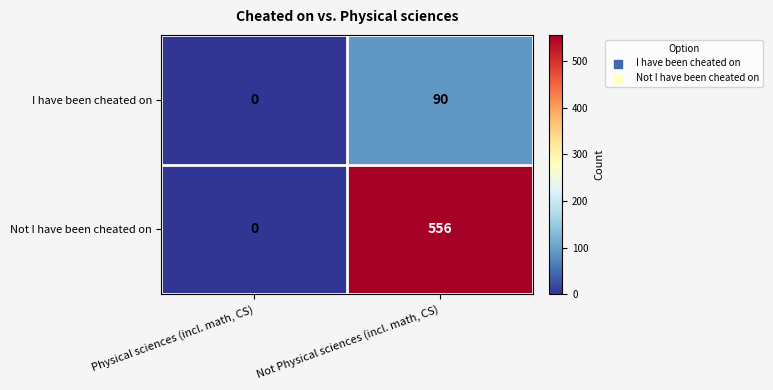

How many positive values does the I have been cheated on series have?

1